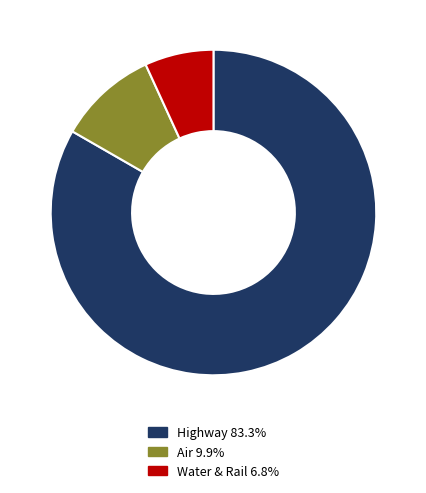

Is there a majority slice in this chart?

Yes